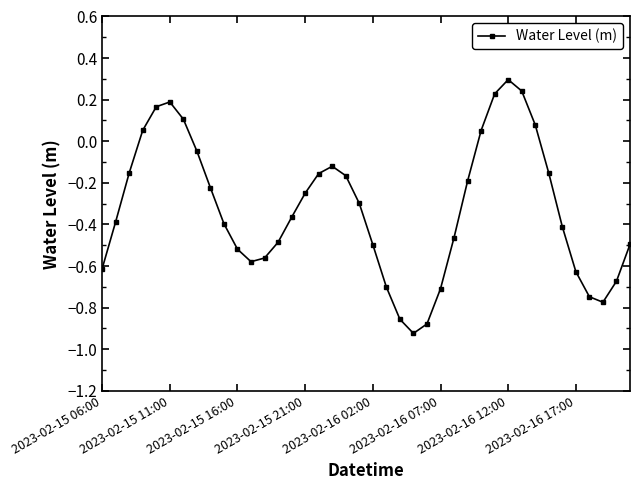

How many points are higher than both their immediate neighbors (excluding endpoints)?

3